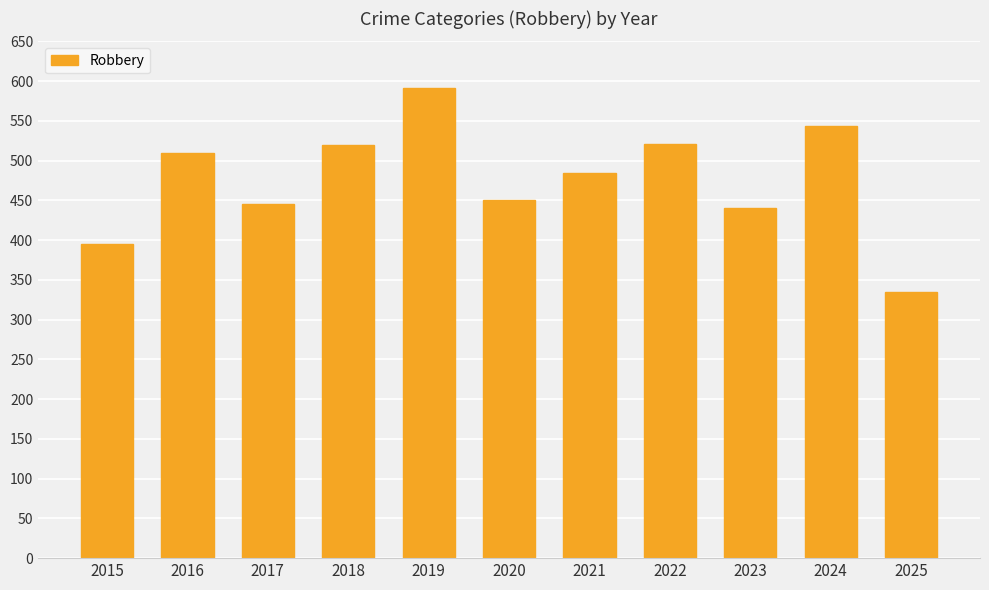

What is the smallest value displayed?

335